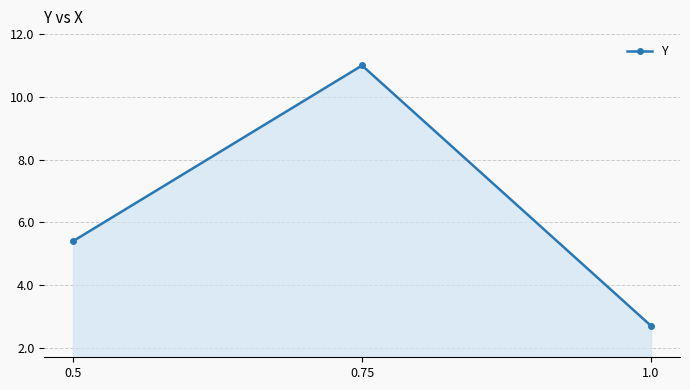

How many lines are shown in the chart?

1